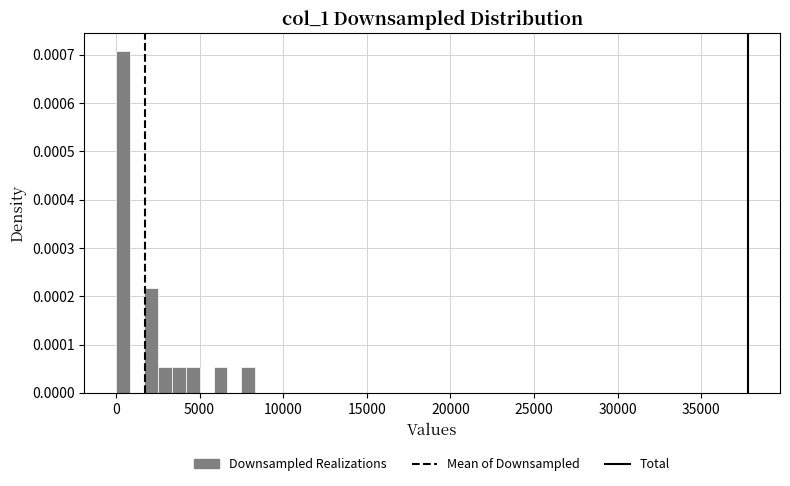

Around what value on the x-axis is the tallest bar? Give the approximate position of its centre, as read against the axis.

500